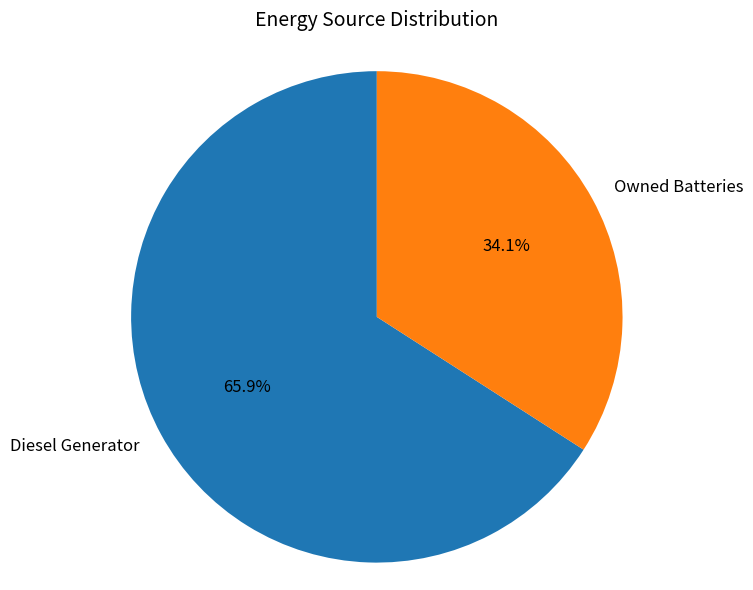

How many segments does this pie chart have?

2